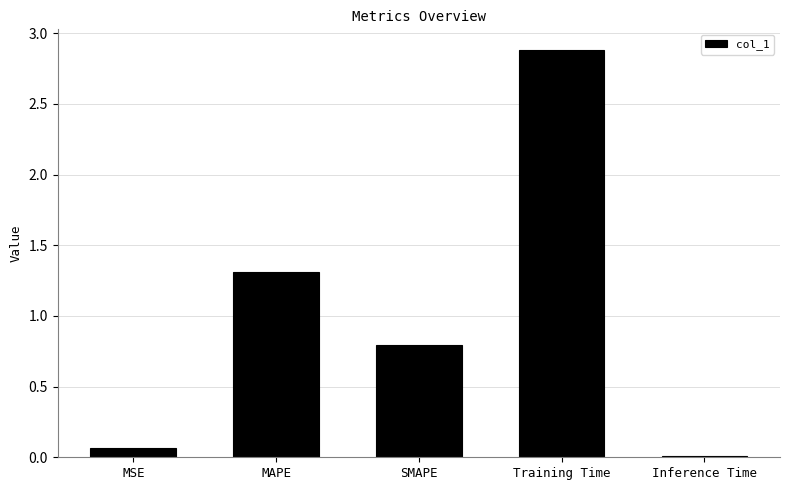

What is the sum of all values?

5.1